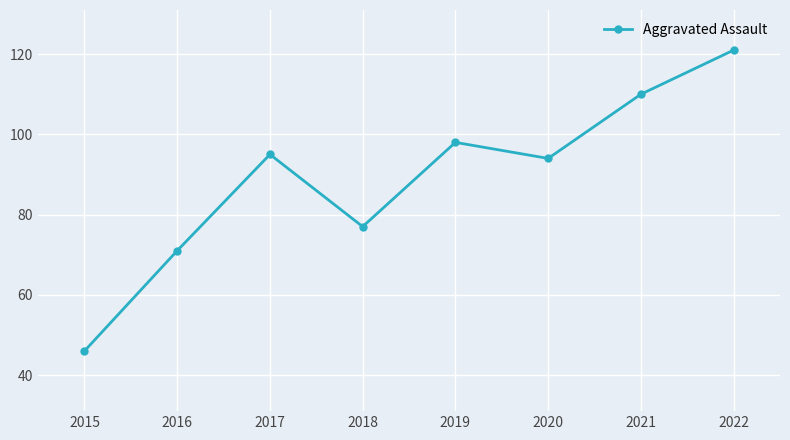

What is the average value?

89